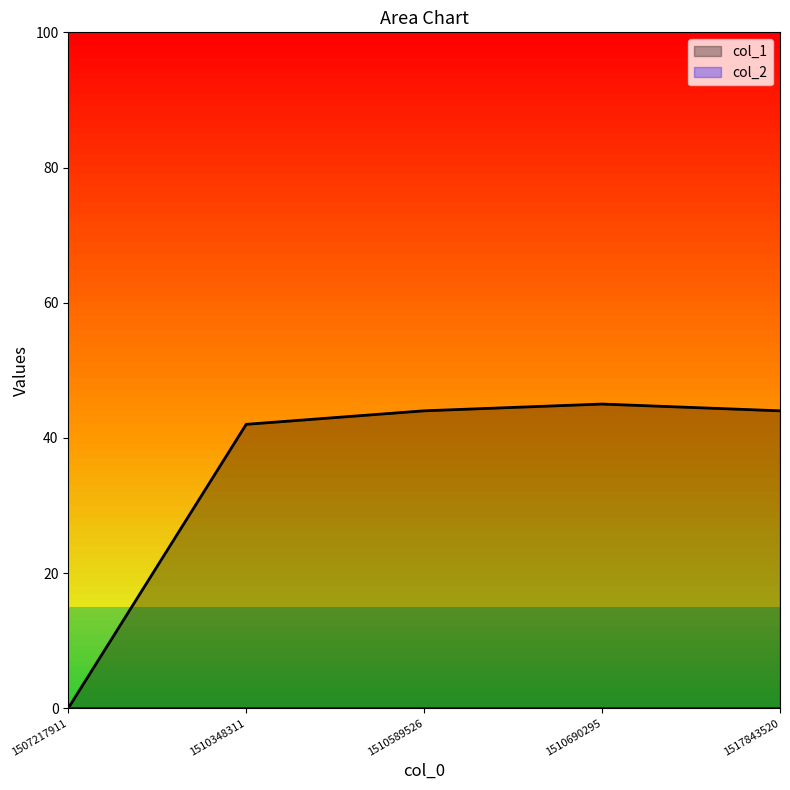

Reading right to left, extract all data points from this chart.

1517843520=44	1510690295=45	1510589526=44	1510348311=42	1507217911=0